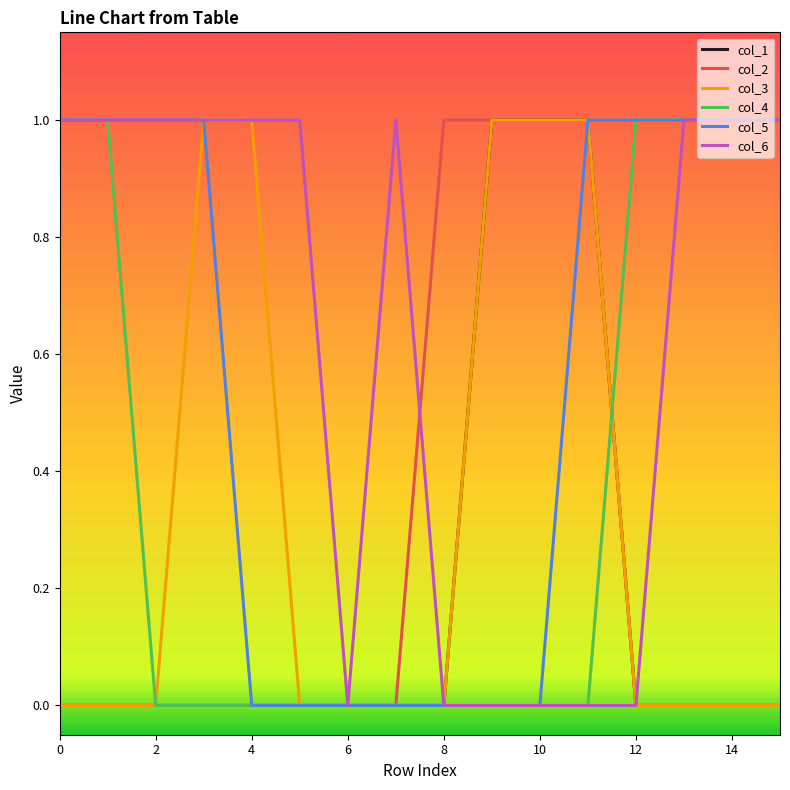

What is the difference between the maximum and minimum values in the col_2 series?

1